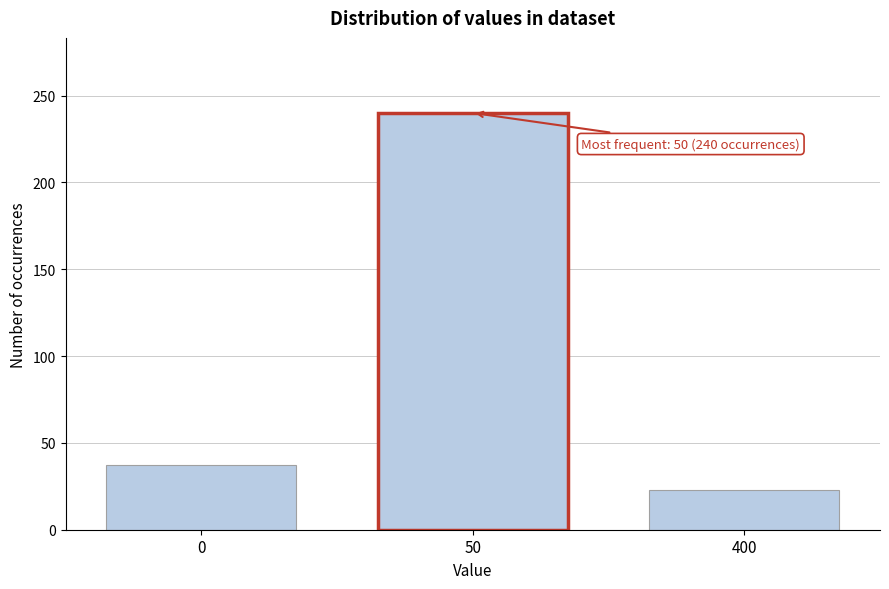

Reading right to left, transcribe all the data shown in this chart.

400=23	50=240	0=37